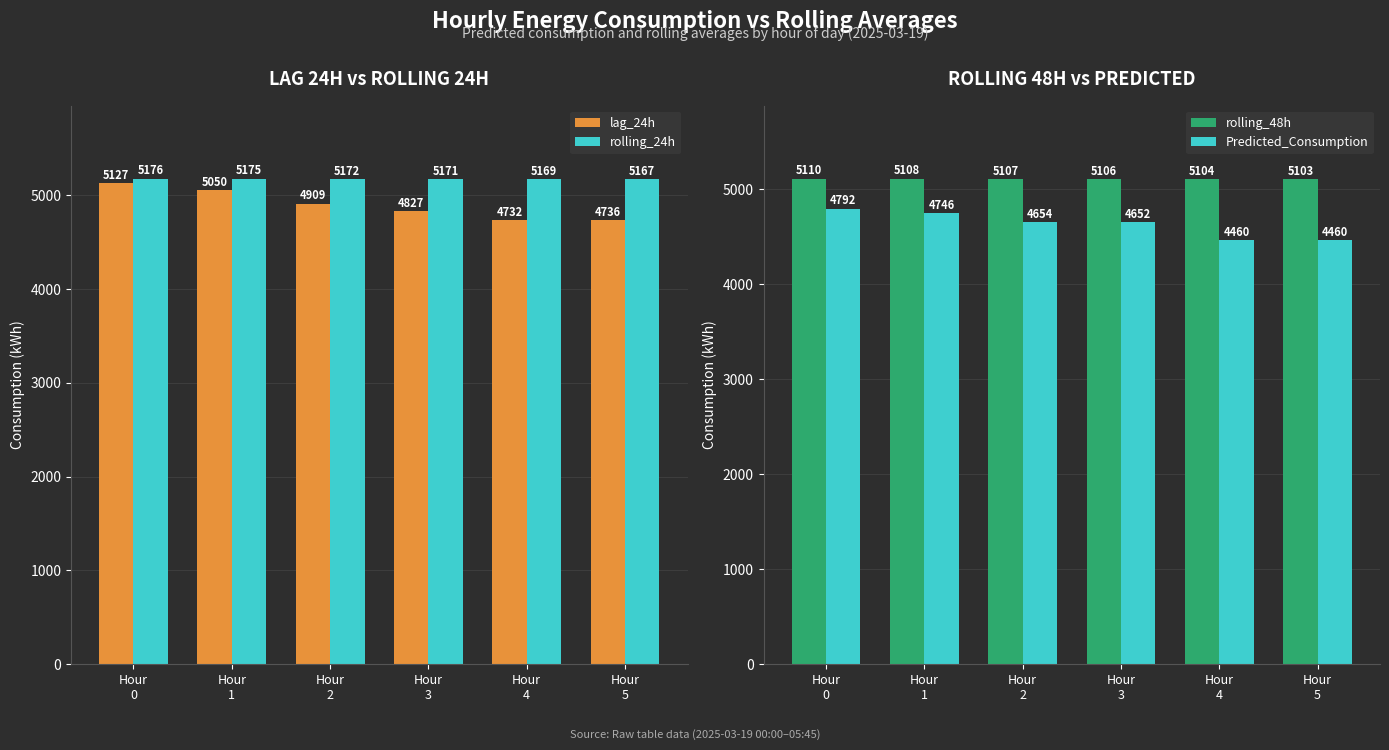

Which category has the highest value in the Predicted_Consumption series?

Hour
0